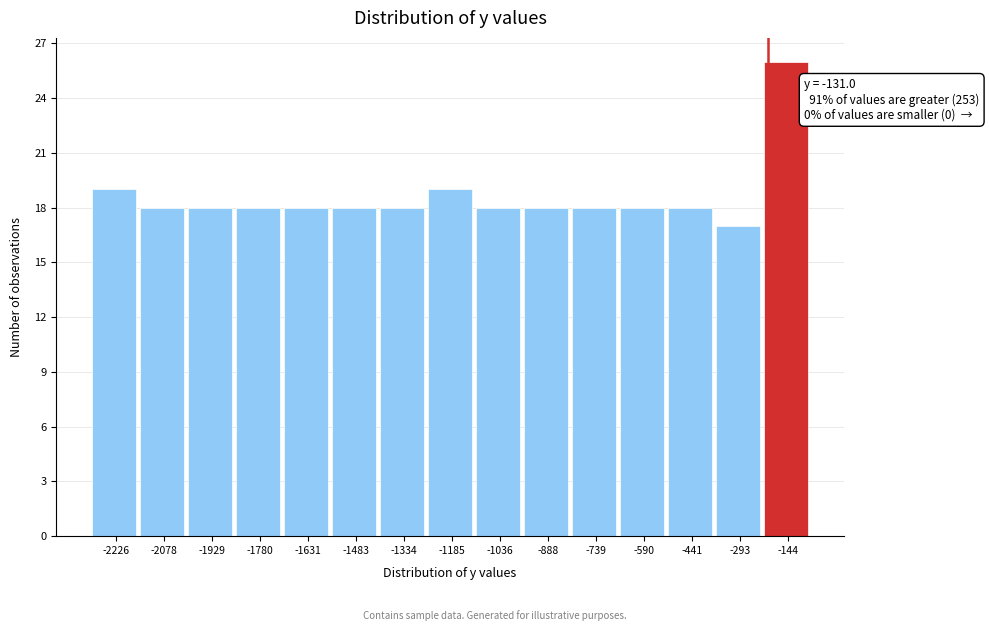

Reading left to right, list all the values displayed in this chart.

-2226=19	-2078=18	-1929=18	-1780=18	-1631=18	-1483=18	-1334=18	-1185=19	-1036=18	-888=18	-739=18	-590=18	-441=18	-293=17	-144=26